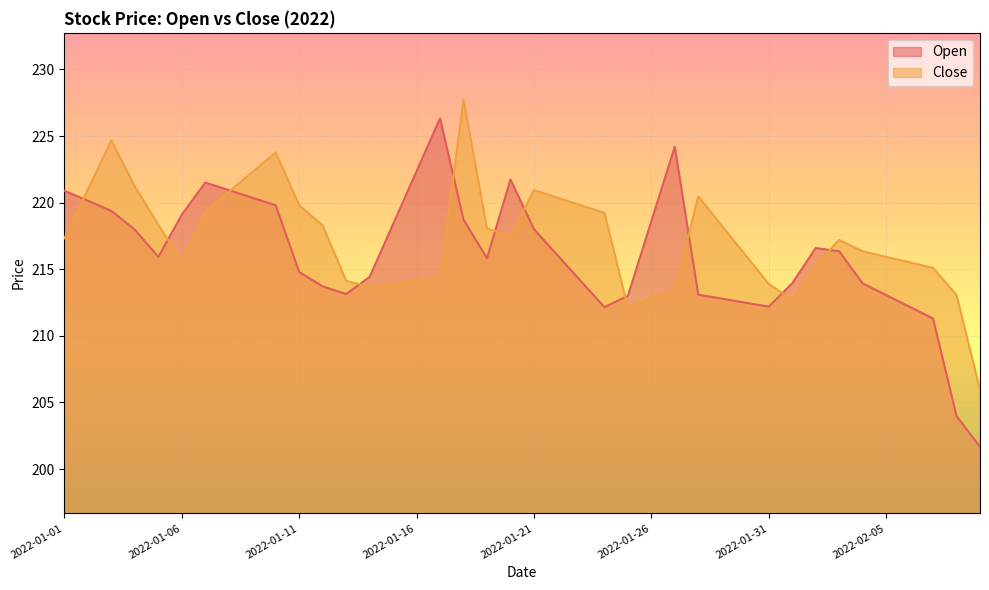

Does the chart display data point markers on the line(s)?

No